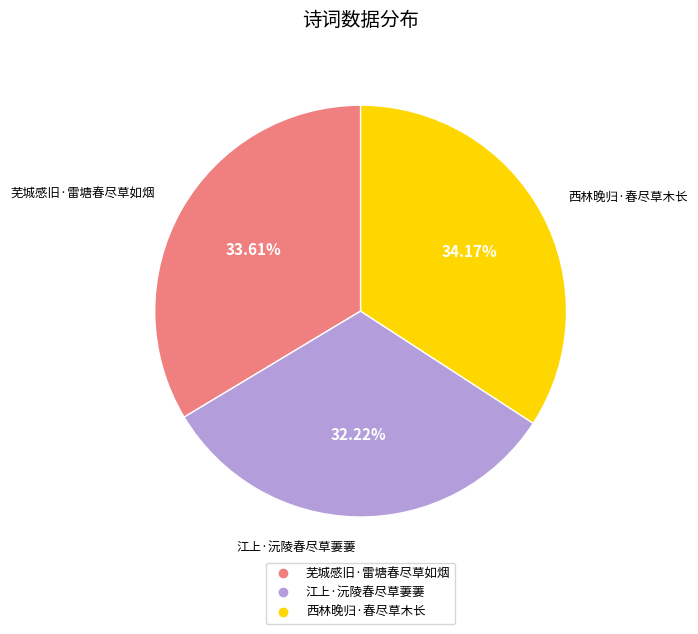

What is the largest slice in the pie chart?

西林晚归·春尽草木长